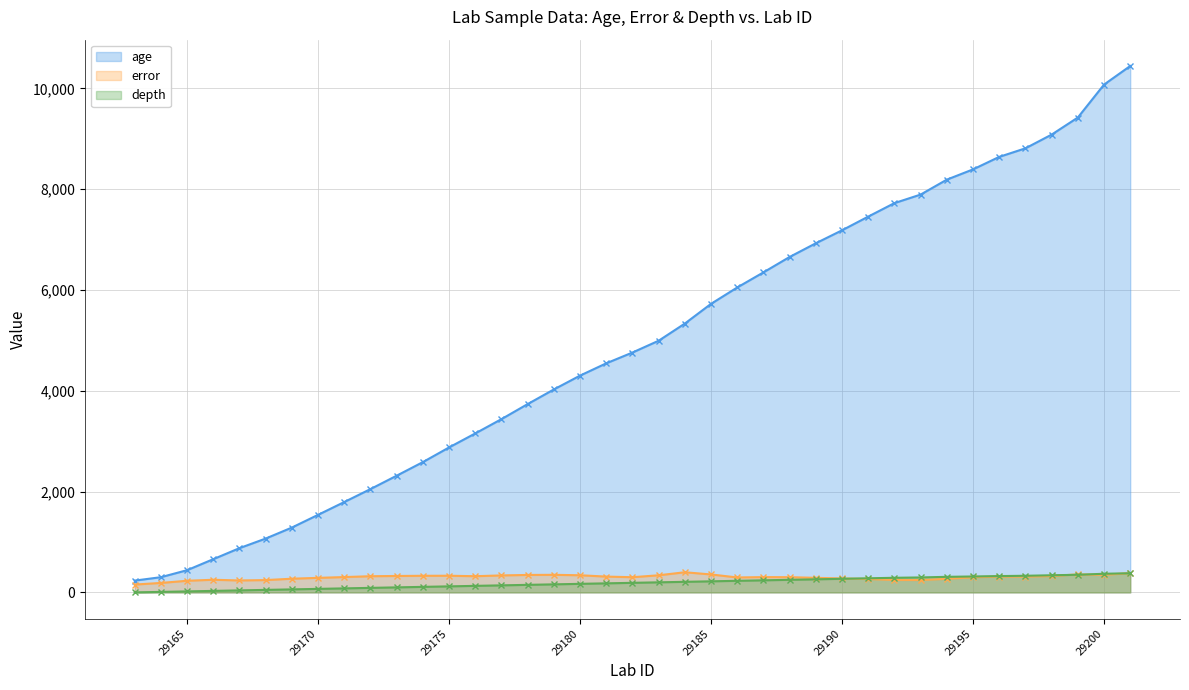

What is the difference between the maximum and minimum values in the error series?

244.0